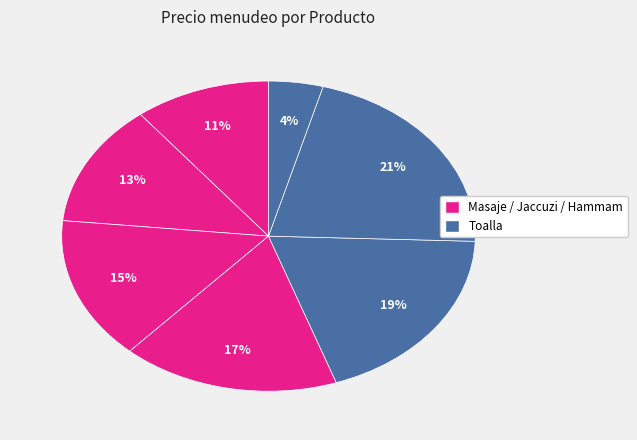

Is there a majority slice in this chart?

No